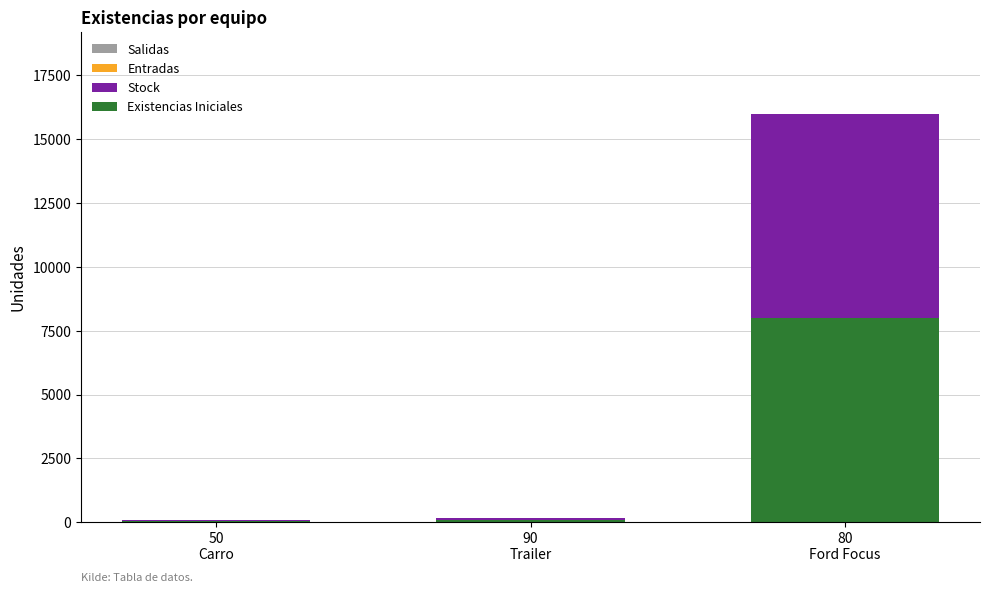

How many categories are shown in the chart?

3